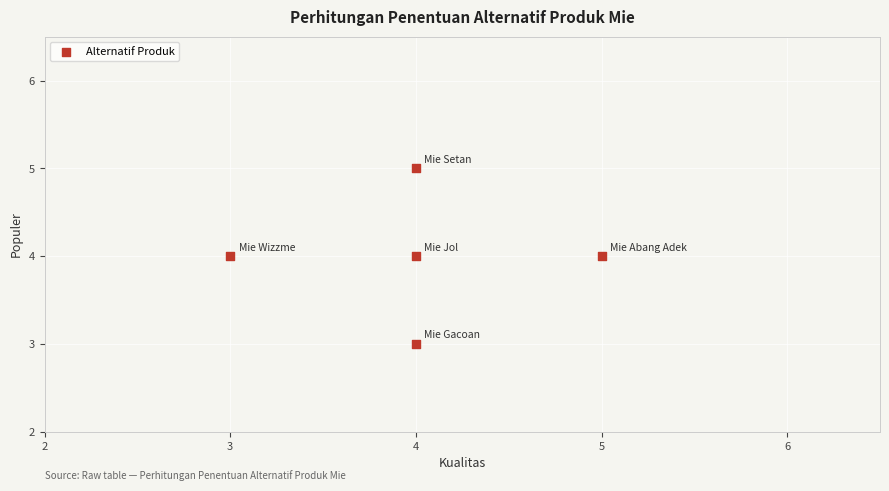

What is the average Y value?

4